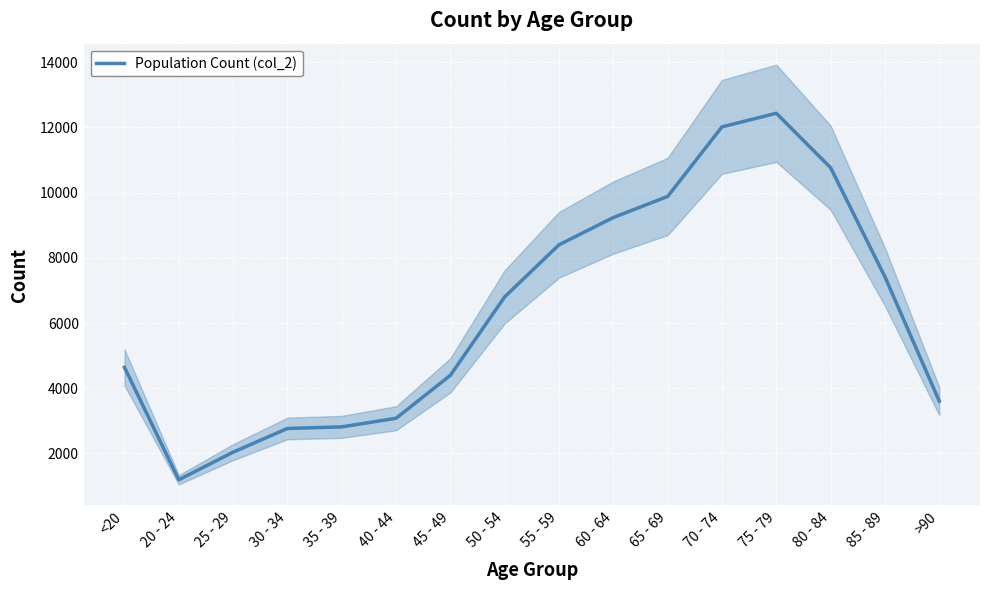

True or false: there are more than 2 points higher than both neighbors.

False